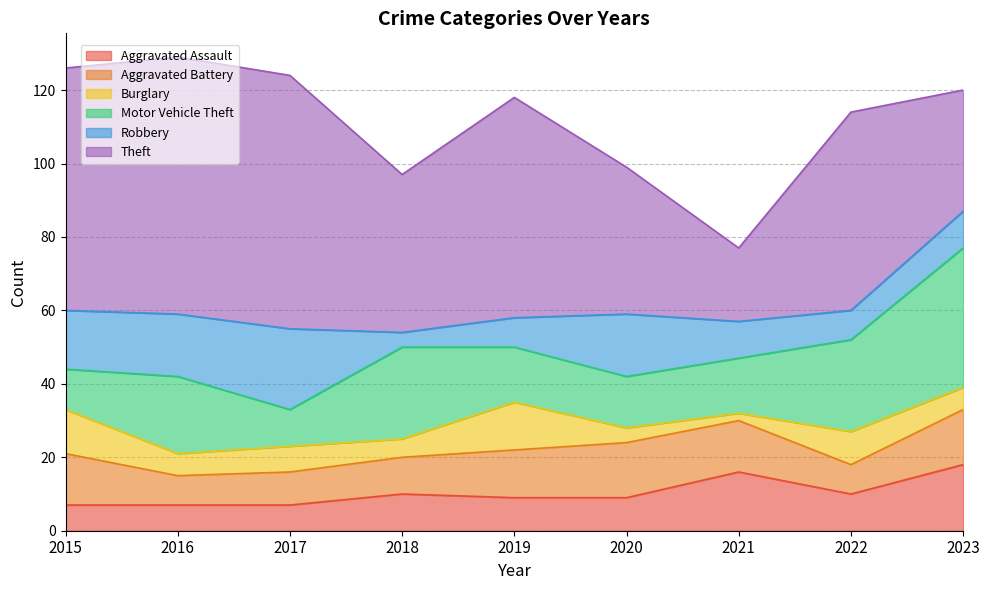

Reading left to right, list all the values displayed in this chart.

Aggravated Assault: 7	7	7	10	9	9	16	10	18
Aggravated Battery: 14	8	9	10	13	15	14	8	15
Burglary: 12	6	7	5	13	4	2	9	6
Motor Vehicle Theft: 11	21	10	25	15	14	15	25	38
Robbery: 16	17	22	4	8	17	10	8	10
Theft: 66	70	69	43	60	40	20	54	33